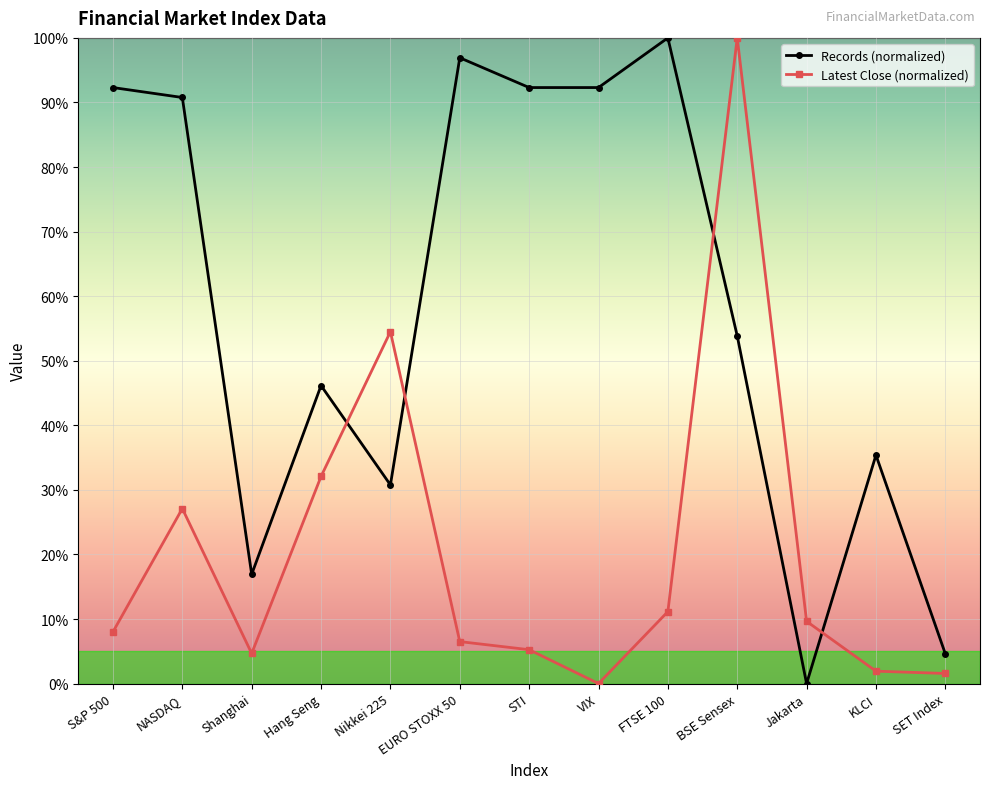

What is the label of the 7th point from the right?

STI